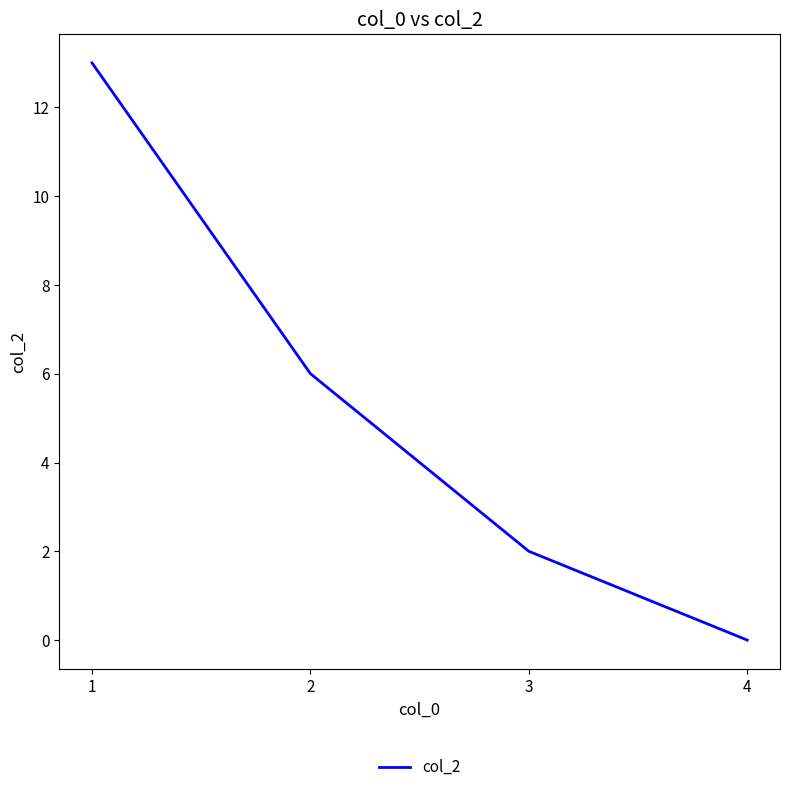

What is the difference between the maximum and minimum values?

13